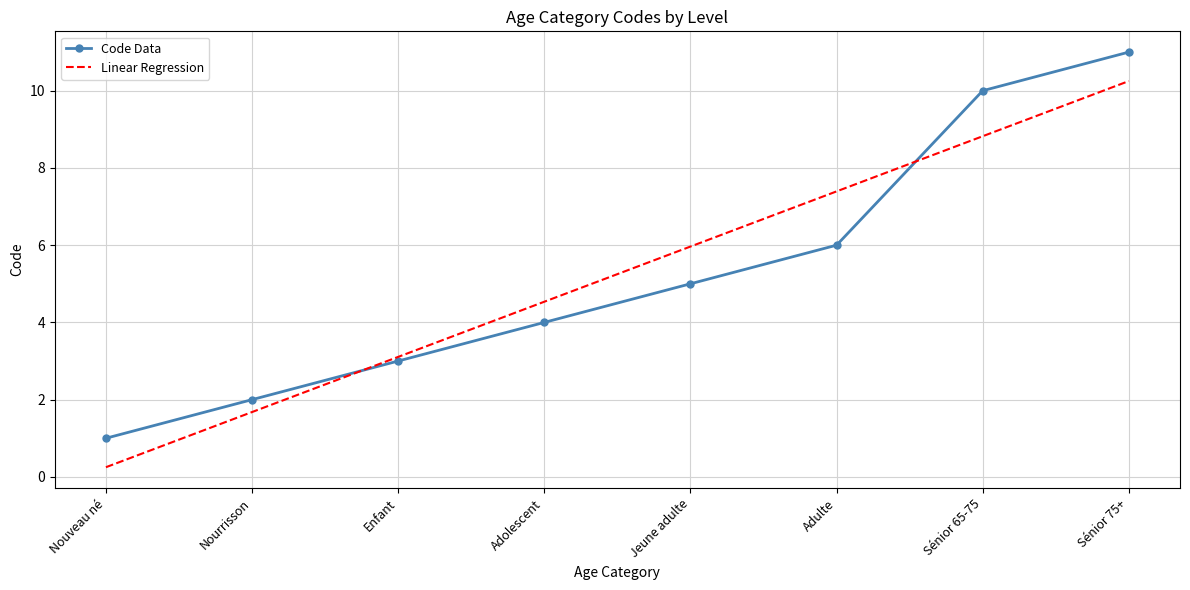

What is the difference between the maximum and minimum values?

10